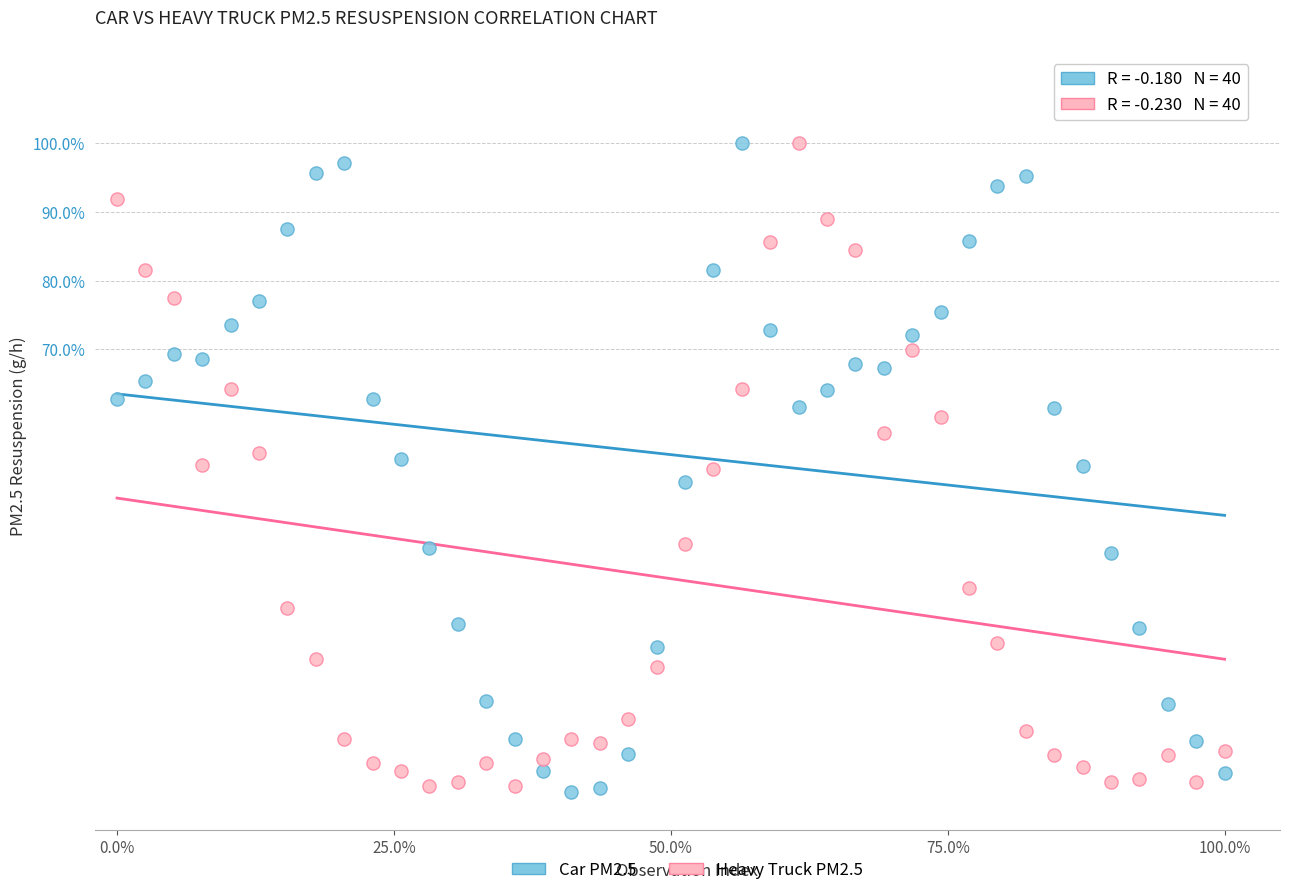

Across all data points, what is the range of X values (max minus min)?

1.0